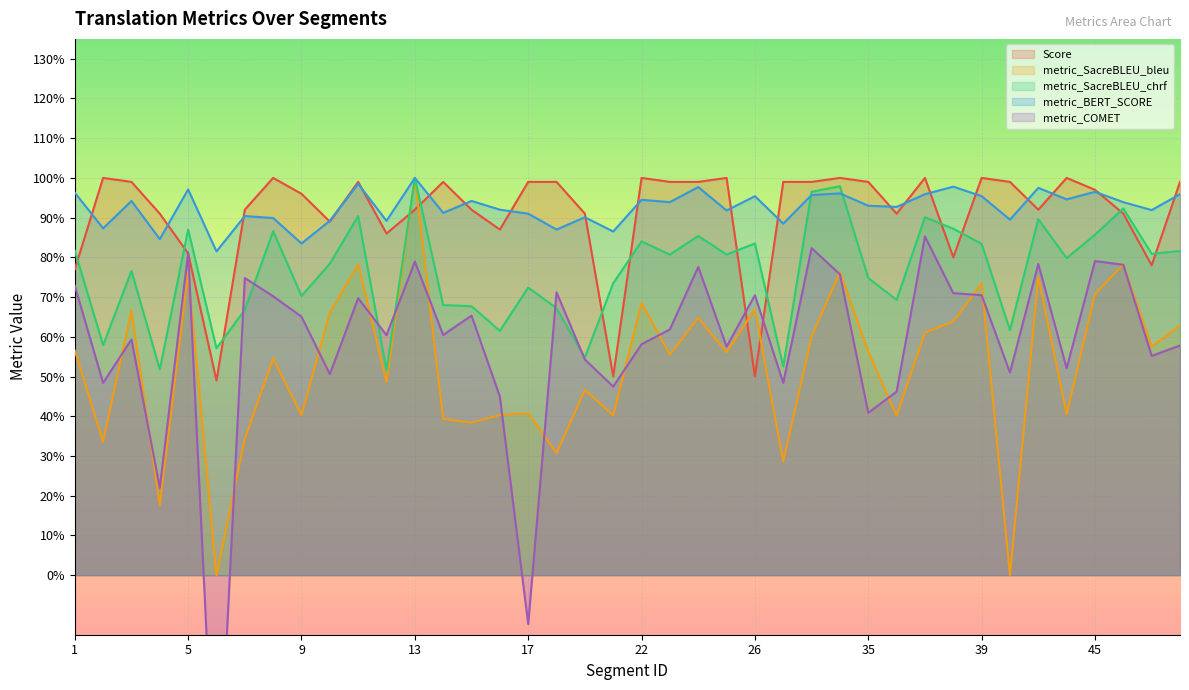

What is the difference between the metric_SacreBLEU_chrf values at 8 and 35?

0.1